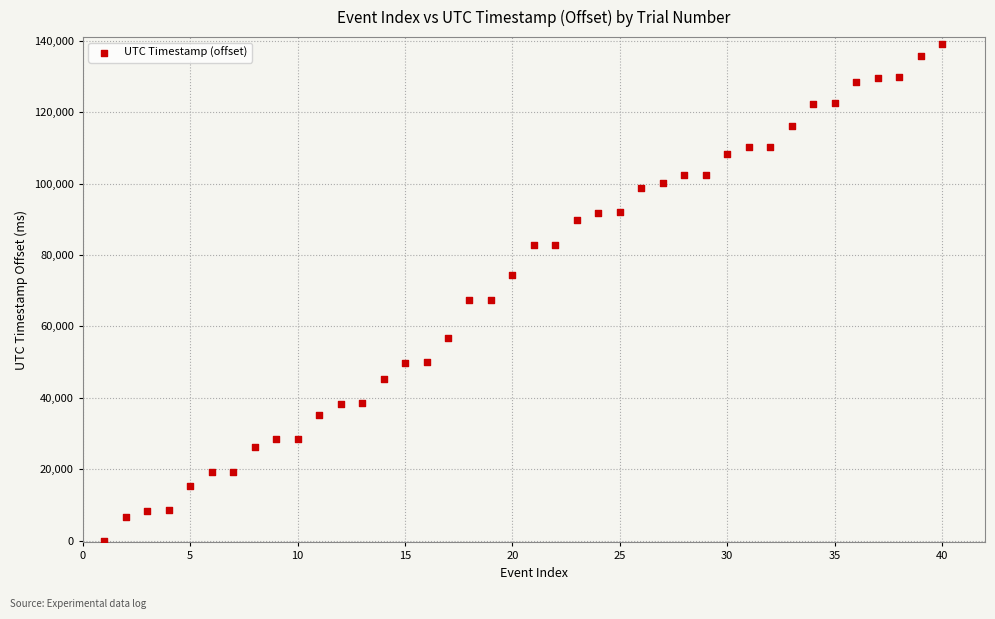

What is the range of X values (max minus min)?

39